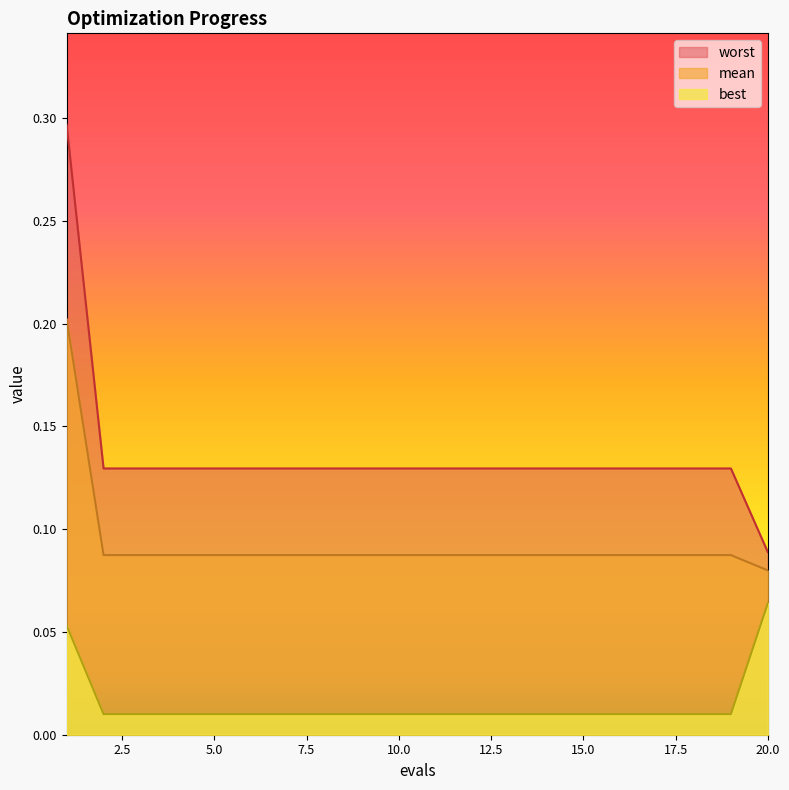

The value of mean at 17 is 0.1. True or false?

True